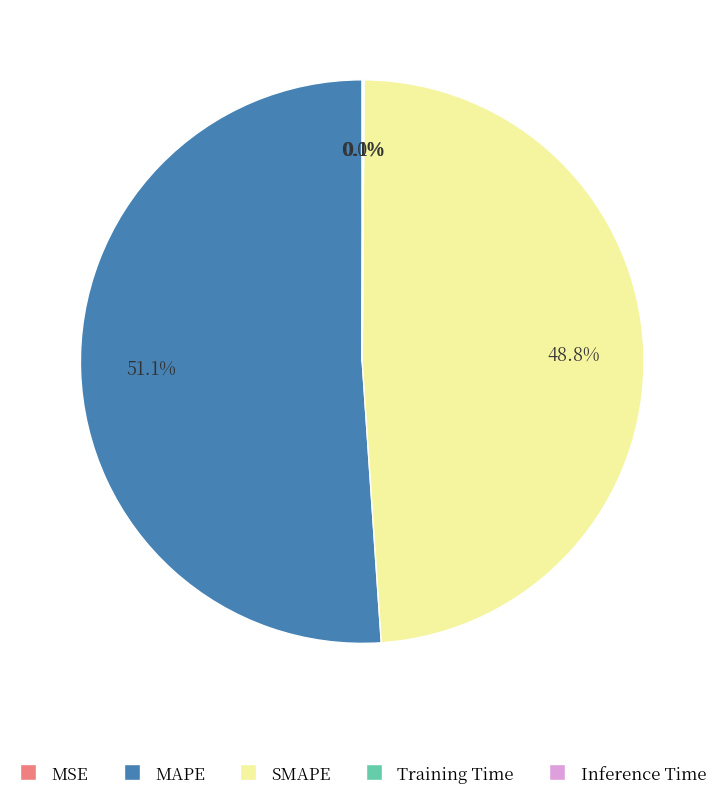

Does MAPE represent more than half of the total?

Yes